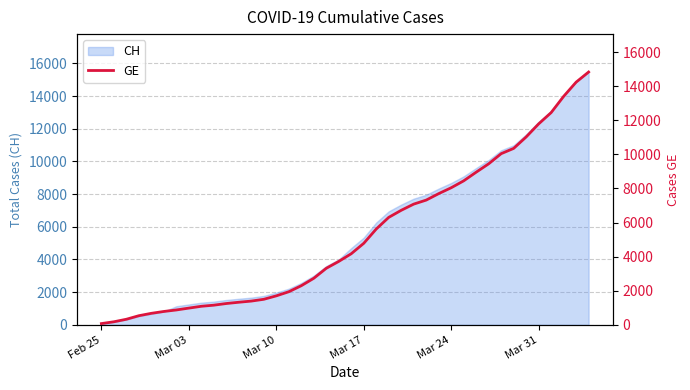

True or false: the data shows 112 at Feb 25.

False